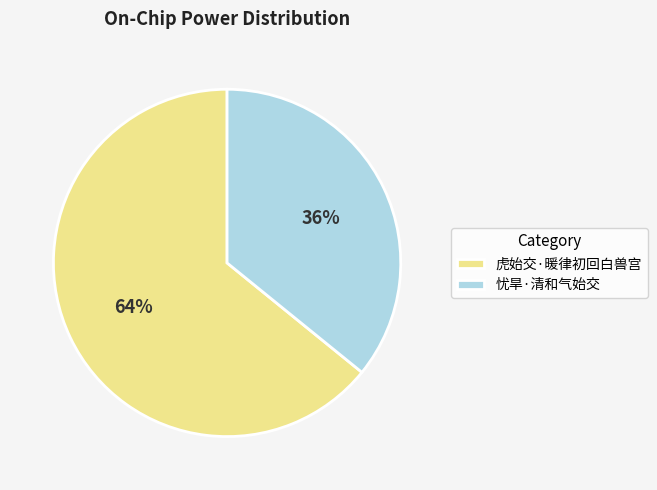

Is it true that 虎始交·暖律初回白兽宫 is 59% of the pie?

False